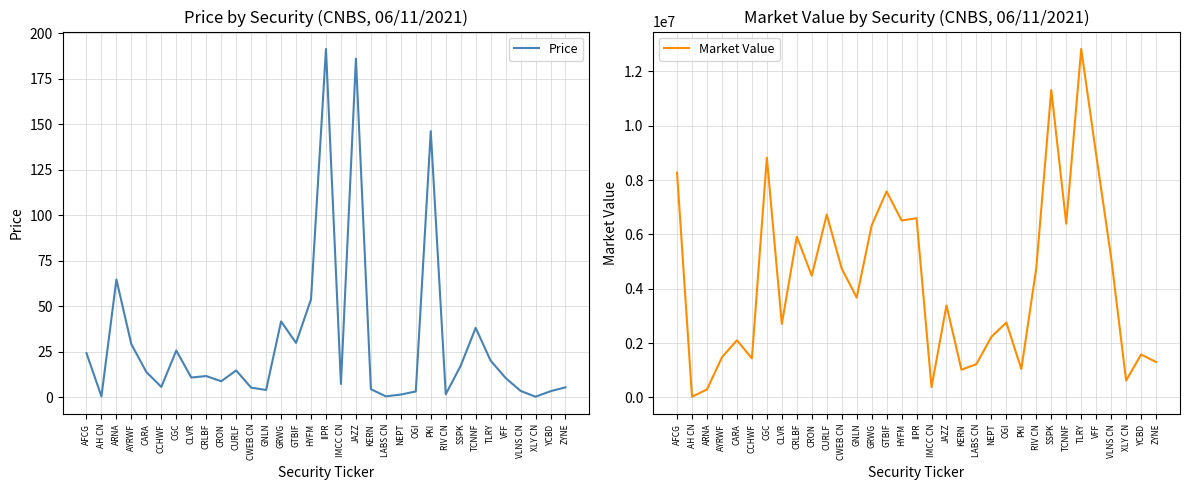

Reading left to right, transcribe all the data shown in this chart.

Price: 24.2	0.4	64.7	29.0	13.9	5.6	25.7	10.8	11.6	8.8	14.7	5.2	4.0	41.6	29.8	53.8	191.3	7.3	185.9	4.4	0.5	1.5	3.2	146.1	1.6	17.3	38.1	20.1	10.6	3.5	0.3	3.3	5.4
Market Value: 8274141.1	24716.0	291681.3	1476841.1	2104488.5	1434355.4	8824114.8	2705289.0	5915625.8	4480354.6	6730939.1	4743978.0	3675665.3	6328863.6	7585411.2	6513134.5	6597705.0	376720.8	3386711.2	1017768.4	1225681.6	2230412.8	2755681.2	1043225.4	4767034.0	11318673.7	6397440.0	12829974.9	8940349.4	5142845.4	619616.2	1576674.0	1303249.8